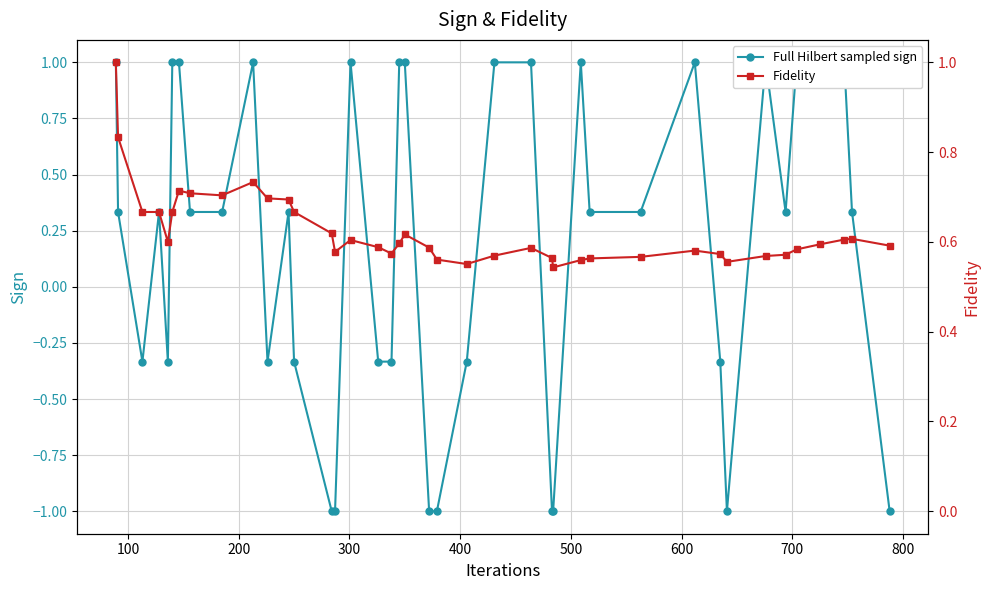

Does the chart display data point markers on the line(s)?

Yes